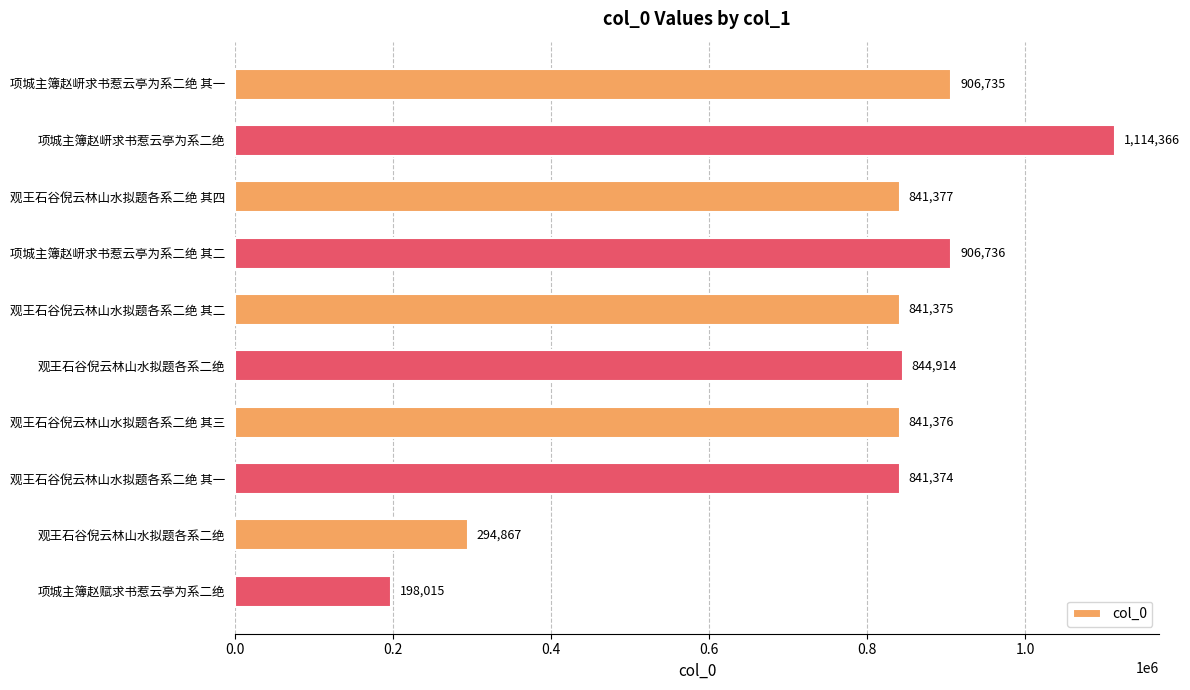

Does the chart contain any negative values?

No